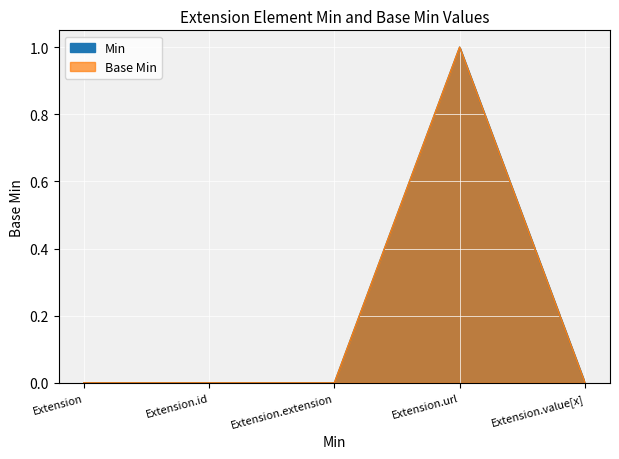

True or false: Base Min and Min intersect in this chart.

False